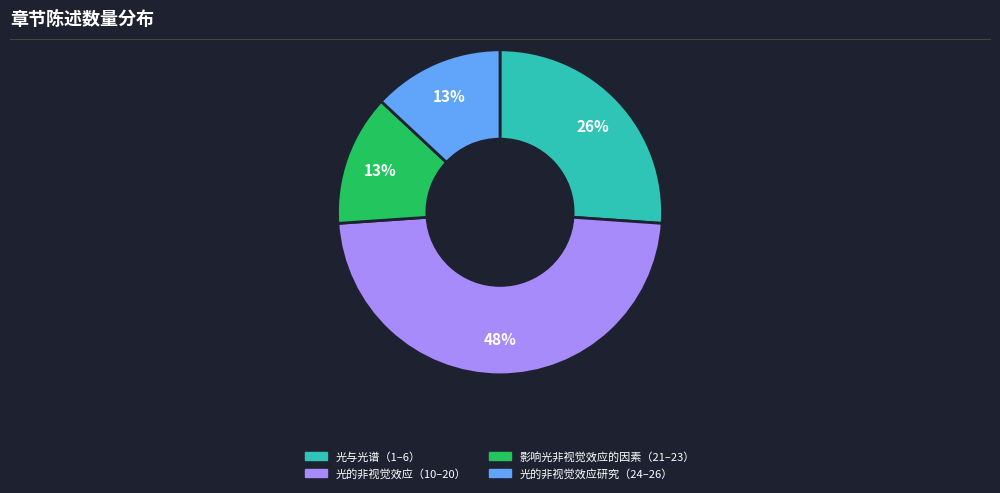

Approximately how many times larger is the value at 光的非视觉效应（10–20） compared to 影响光非视觉效应的因素（21–23）?

3.7